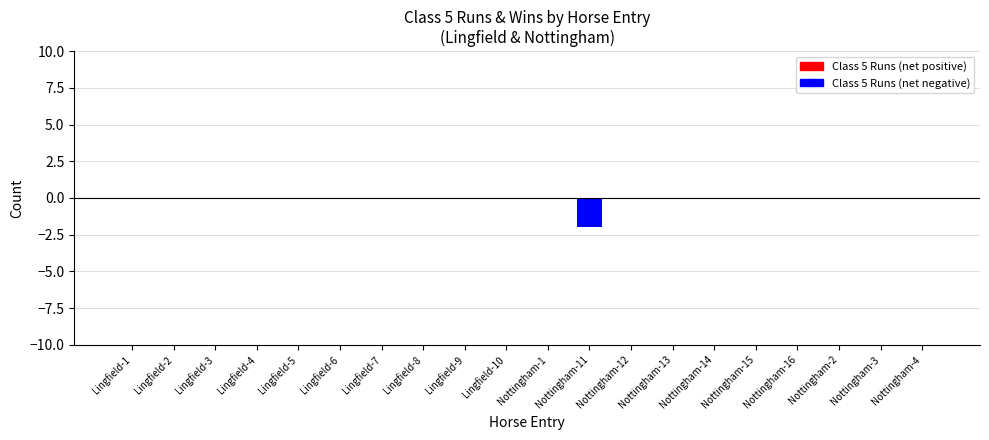

How many values are below zero?

1